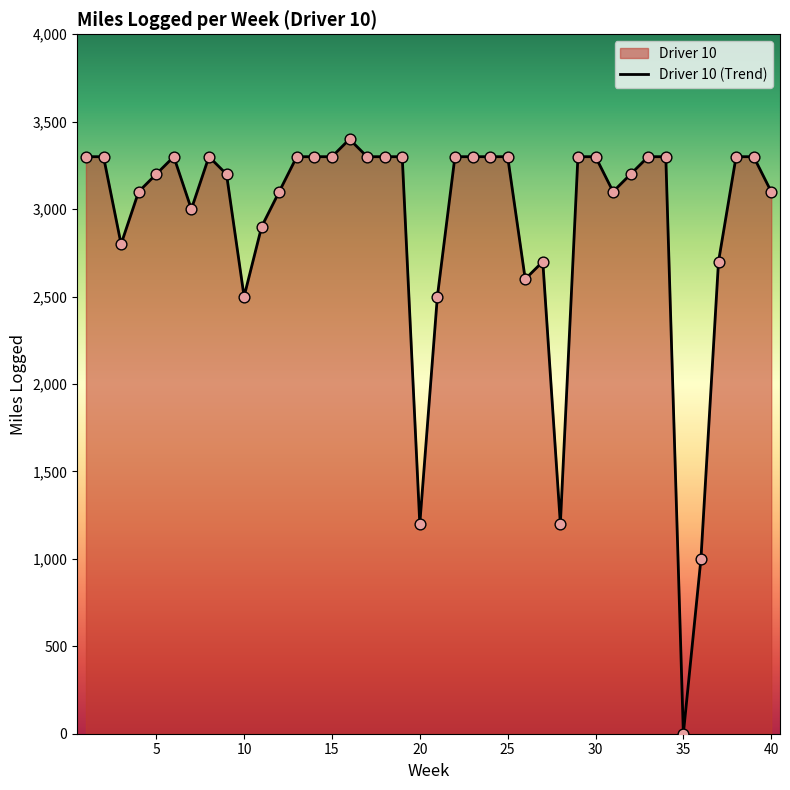

What are all the series names shown in the legend?

Driver 10, Driver 10 (Trend)